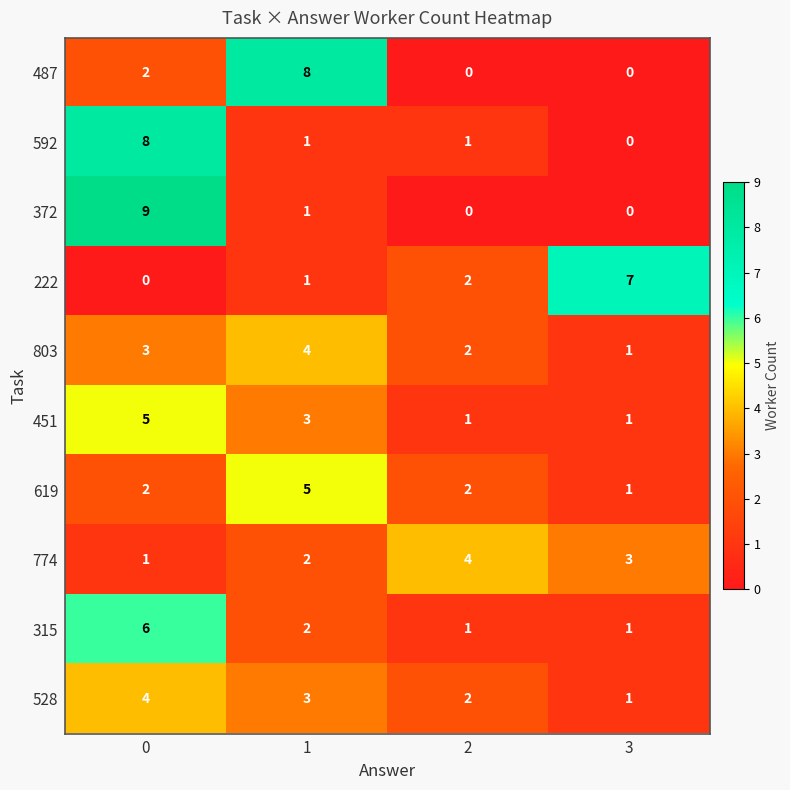

What is the difference between the maximum and minimum values in the 315 series?

5